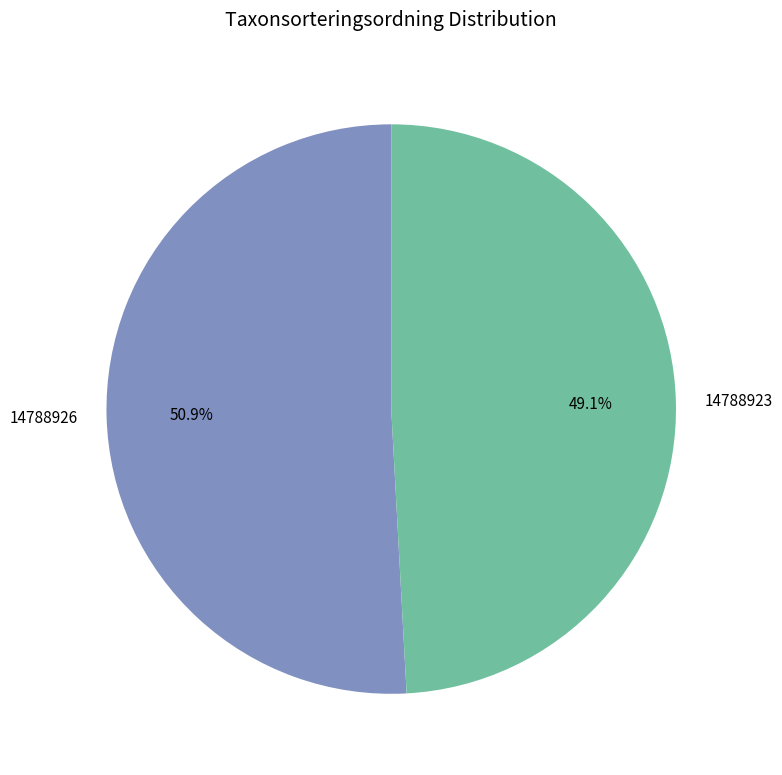

To the nearest percent, what is the difference between the 14788926 and 14788923 slice percentages?

2%